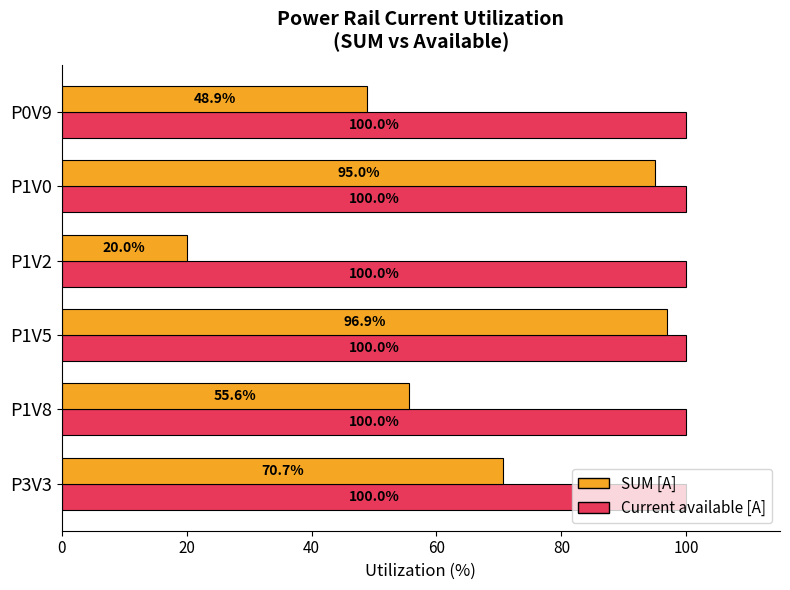

What is the total value across all series at P3V3?

170.7